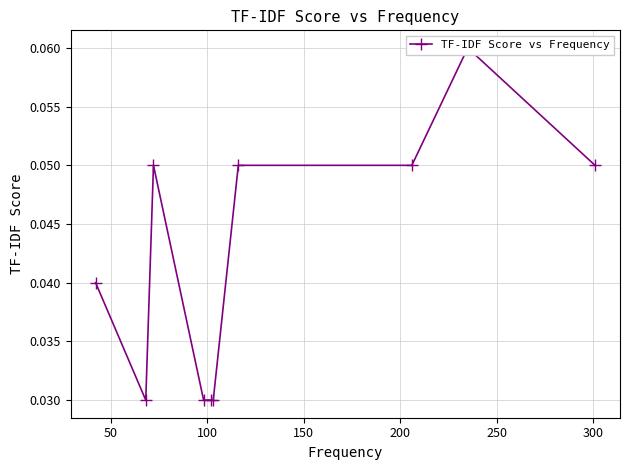

How many categories are shown in the chart?

10